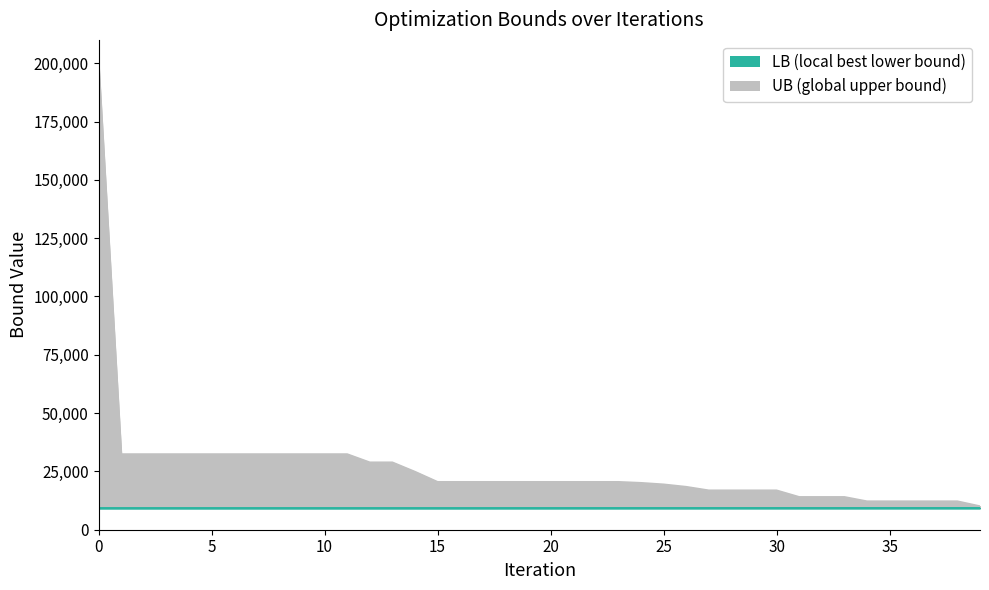

Reading left to right, list all the values displayed in this chart.

LB: 9265.0	9265.0	9265.0	9265.0	9265.0	9265.0	9265.0	9265.0	9265.0	9265.0	9265.0	9265.0	9265.0	9265.0	9265.0	9265.0	9265.0	9265.5	9269.5	9269.5	9270.5	9274.5	9274.5	9275.0	9277.5	9278.0	9278.0	9280.5	9283.5	9283.5	9283.5	9284.5	9284.5	9284.5	9284.5	9284.5	9284.5	9284.5	9284.5	9284.5
UB: 200000.0	32341.0	32341.0	32341.0	32341.0	32341.0	32341.0	32341.0	32341.0	32341.0	32341.0	32341.0	28820.0	28820.0	24808.0	20445.0	20445.0	20445.0	20445.0	20445.0	20445.0	20445.0	20445.0	20445.0	20028.0	19380.0	18345.0	16814.0	16814.0	16814.0	16814.0	13985.0	13985.0	13985.0	12134.0	12134.0	12134.0	12134.0	12134.0	10028.0